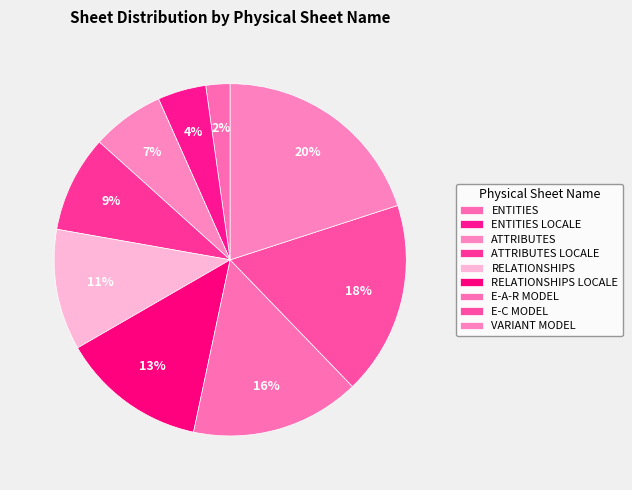

What percentage is the ATTRIBUTES LOCALE slice, to the nearest percent?

9%